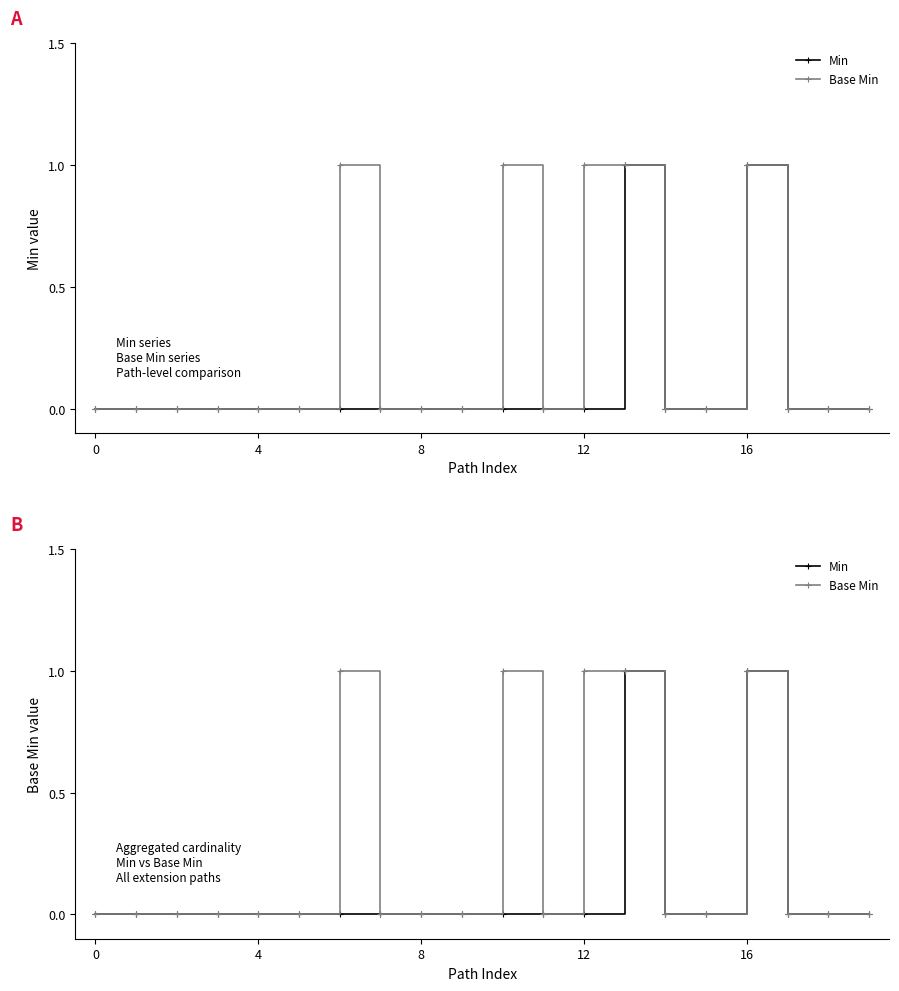

How many data points in Base Min are above 0?

5